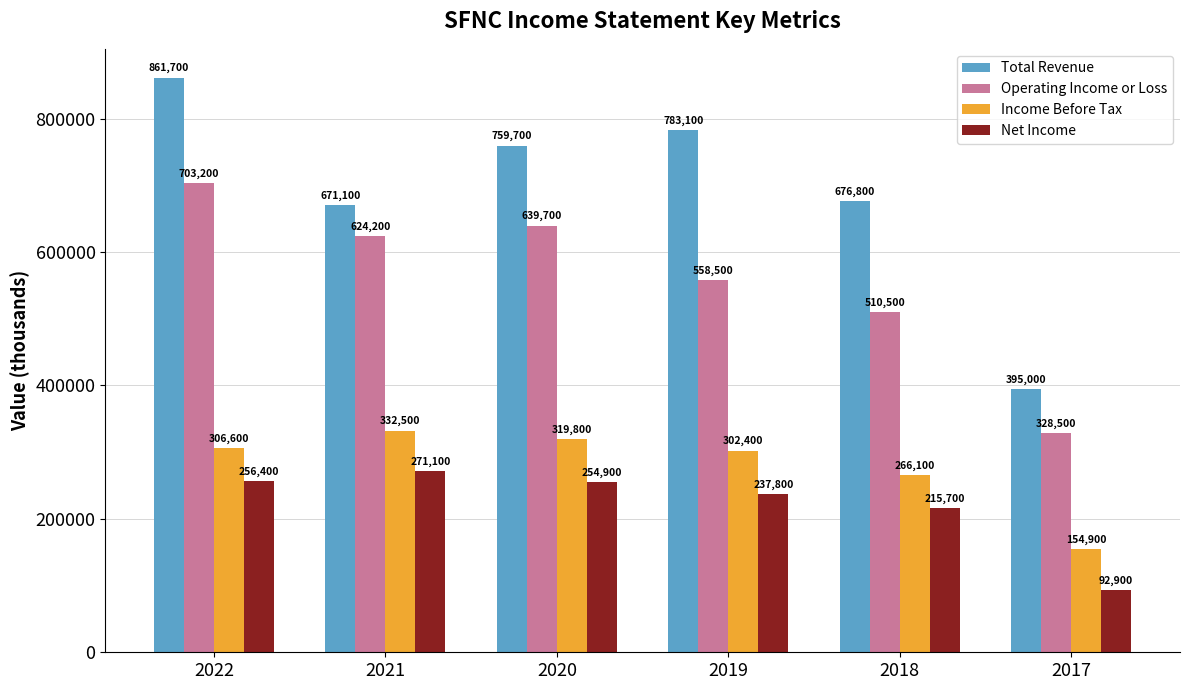

Reading left to right, transcribe all the data shown in this chart.

Total Revenue: 861700	671100	759700	783100	676800	395000
Operating Income or Loss: 703200	624200	639700	558500	510500	328500
Income Before Tax: 306600	332500	319800	302400	266100	154900
Net Income: 256400	271100	254900	237800	215700	92900